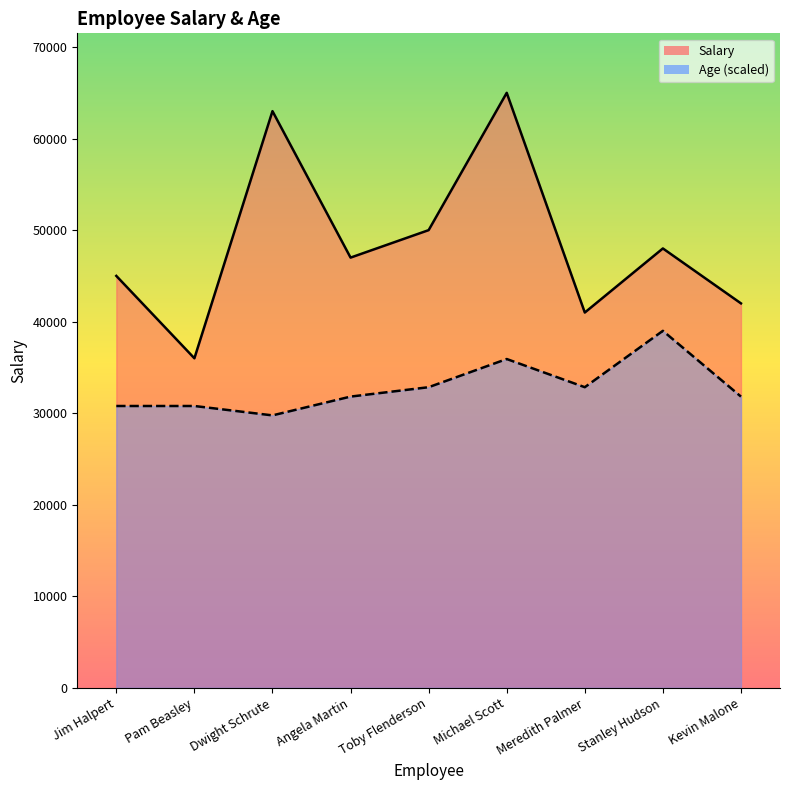

At which label is Salary closest to 50500?

Toby Flenderson